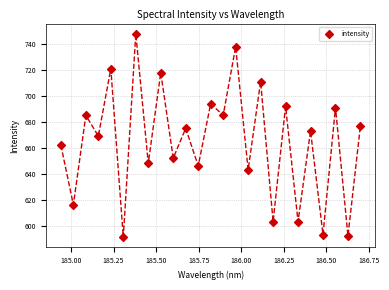

What is the range of Y values (max minus min)?

157